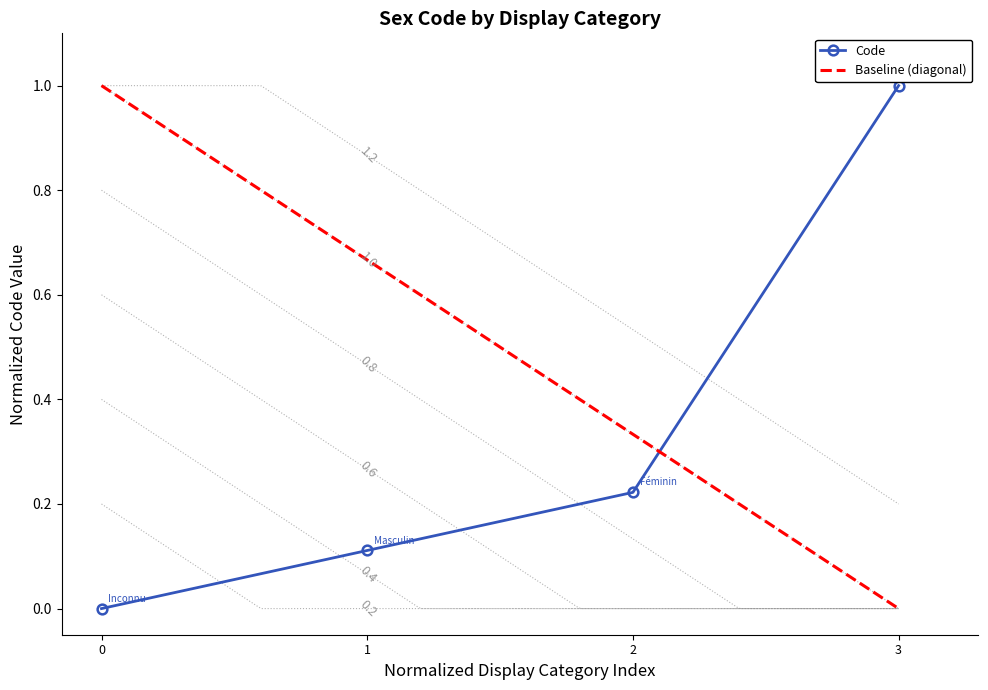

What is the value of the Code point at the 4th from the left?

1.0